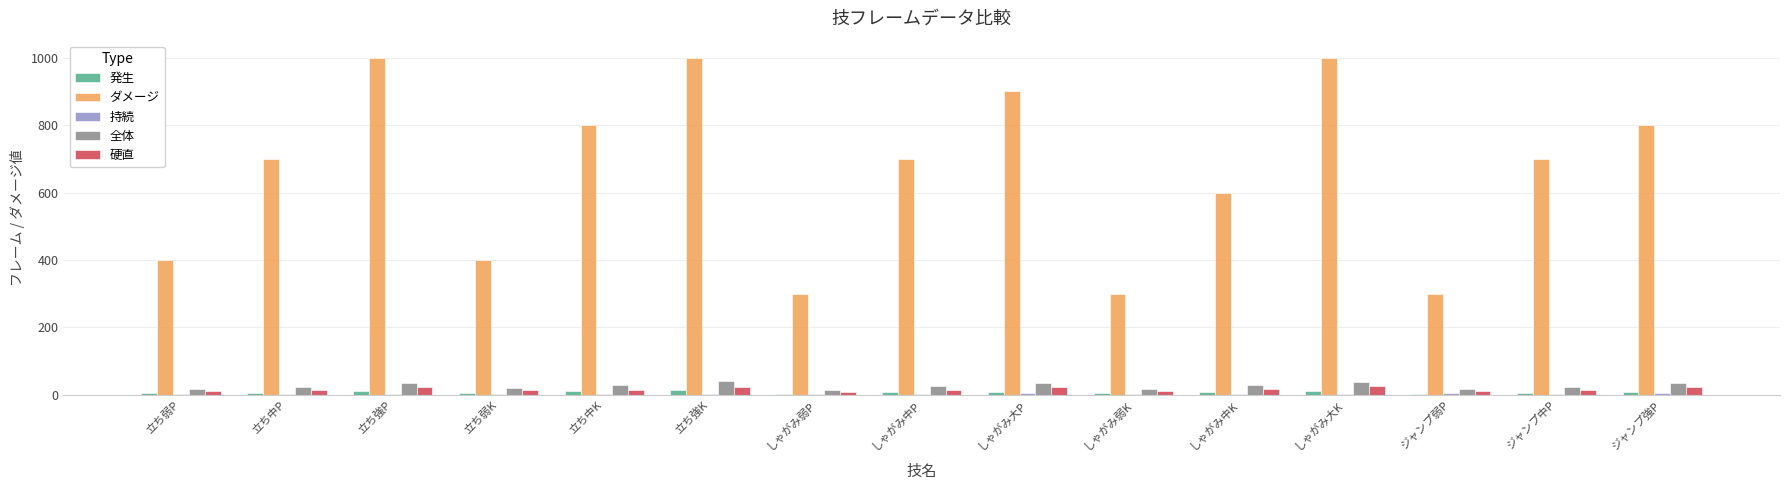

True or false: ダメージ has a value of 1422 at 立ち強K.

False